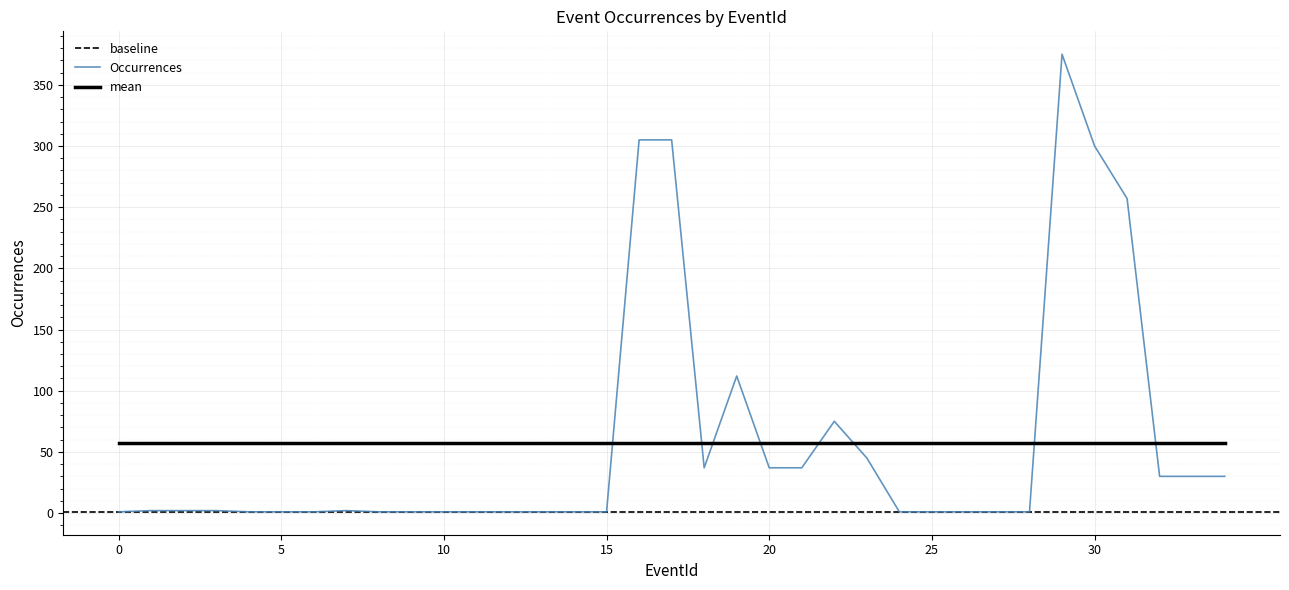

What is the value of the 3rd point from the left?

2